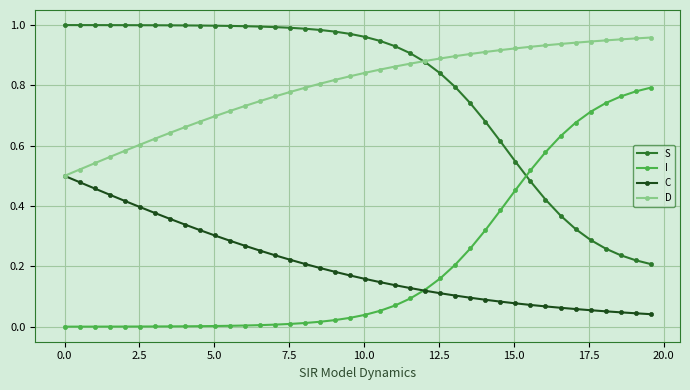

True or false: C and I intersect in this chart.

True